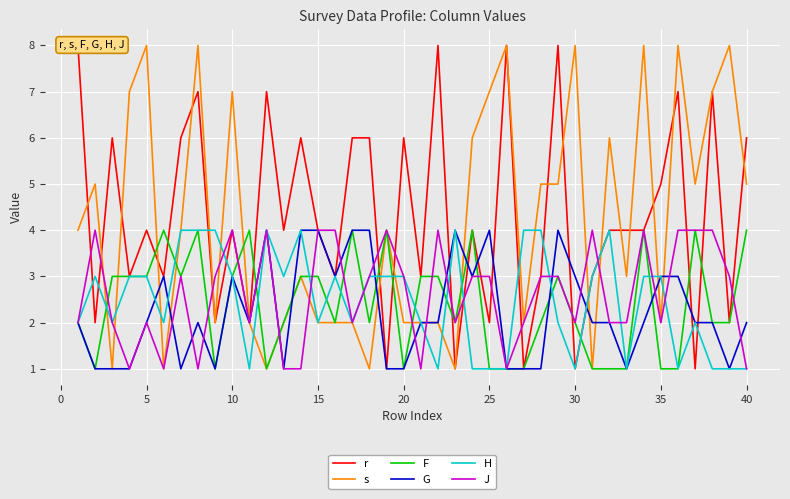

Is this an area chart (filled region under the line)?

No